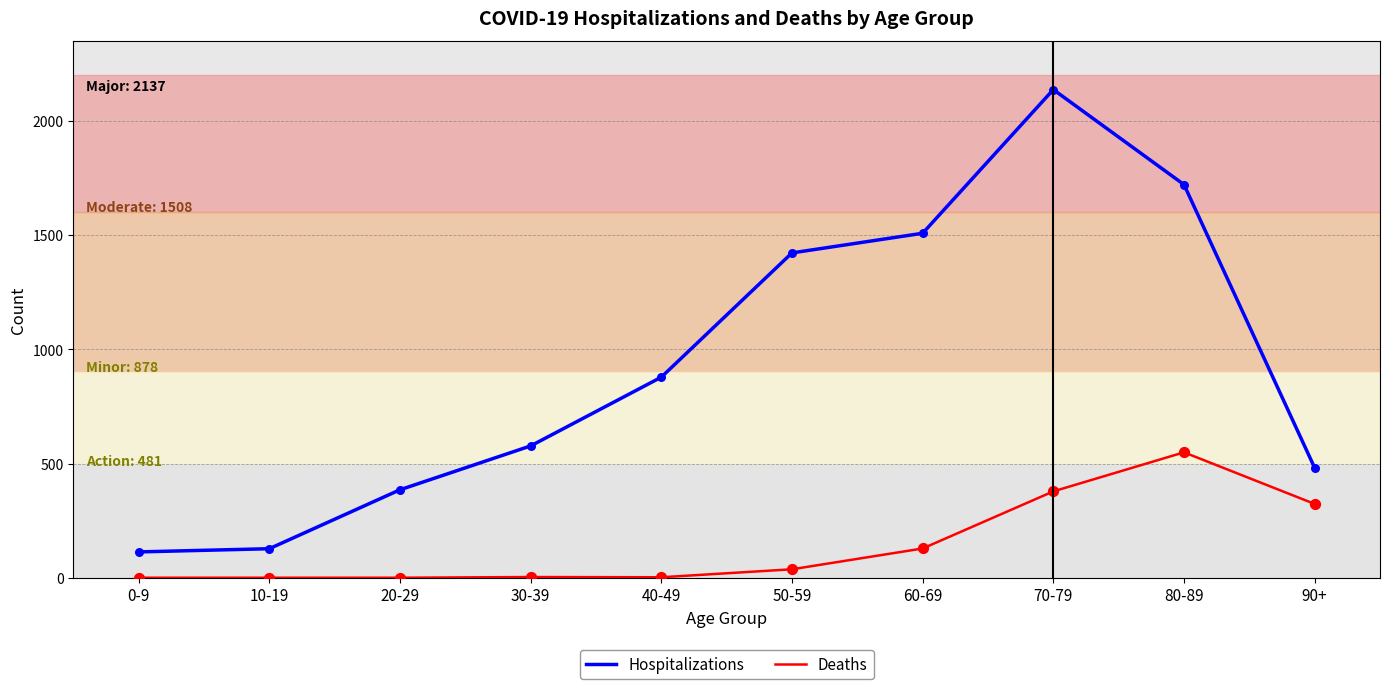

Between 50-59 and 70-79, which series saw the biggest shift?

Hospitalizations